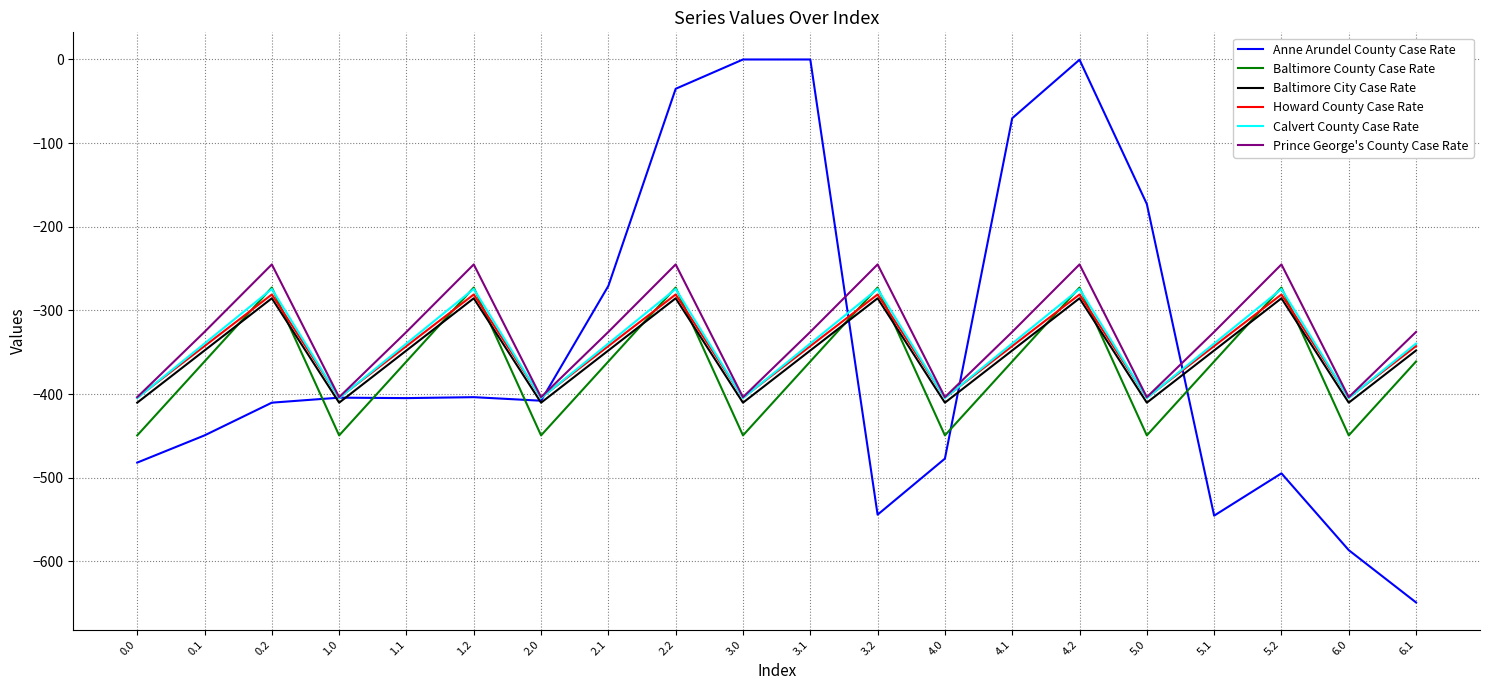

What is the smallest value displayed?

-649.2